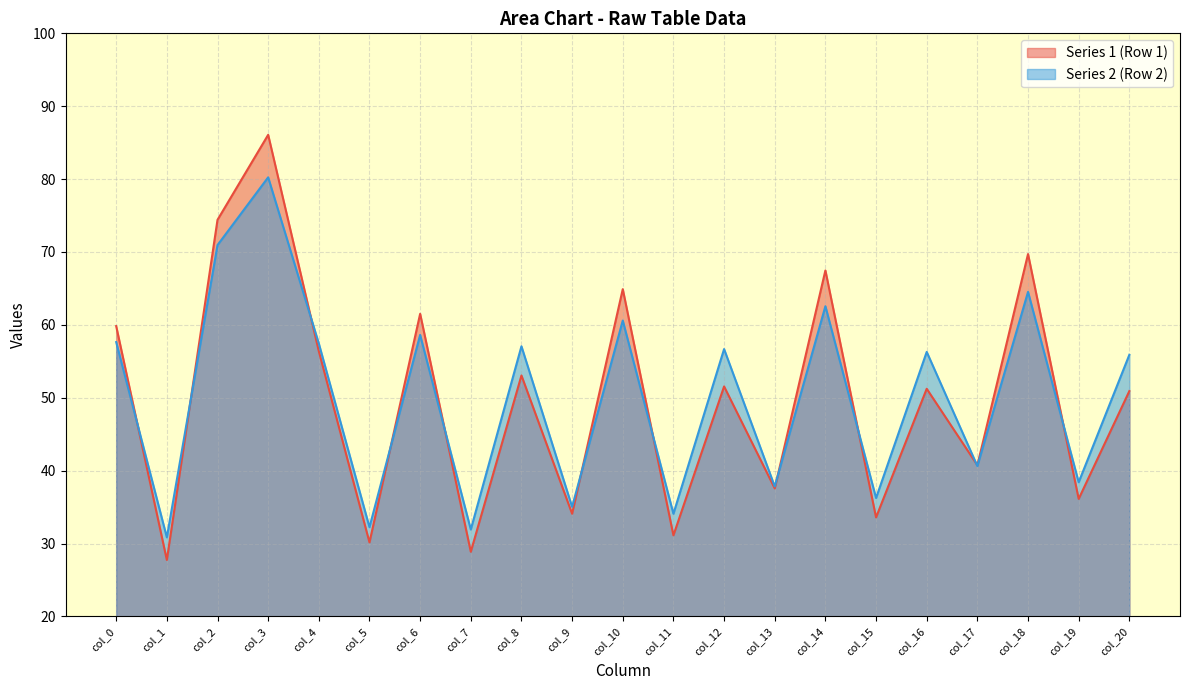

The value of col_6 at 1 is 85.1. True or false?

False